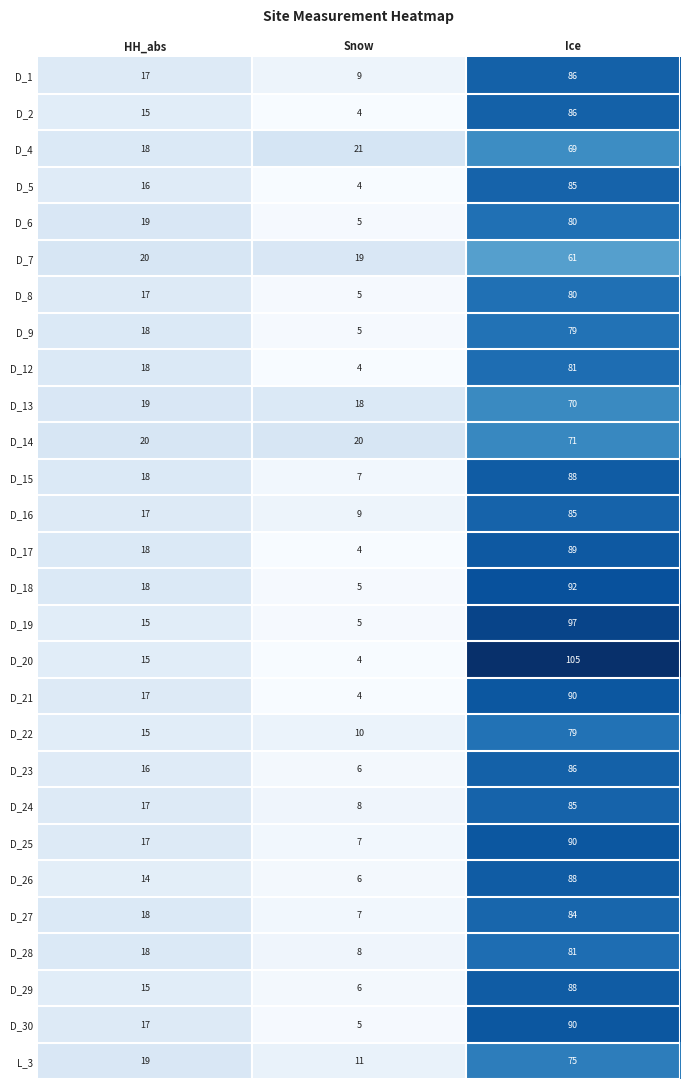

Count the D_29 values in the range 6 to 88.

3